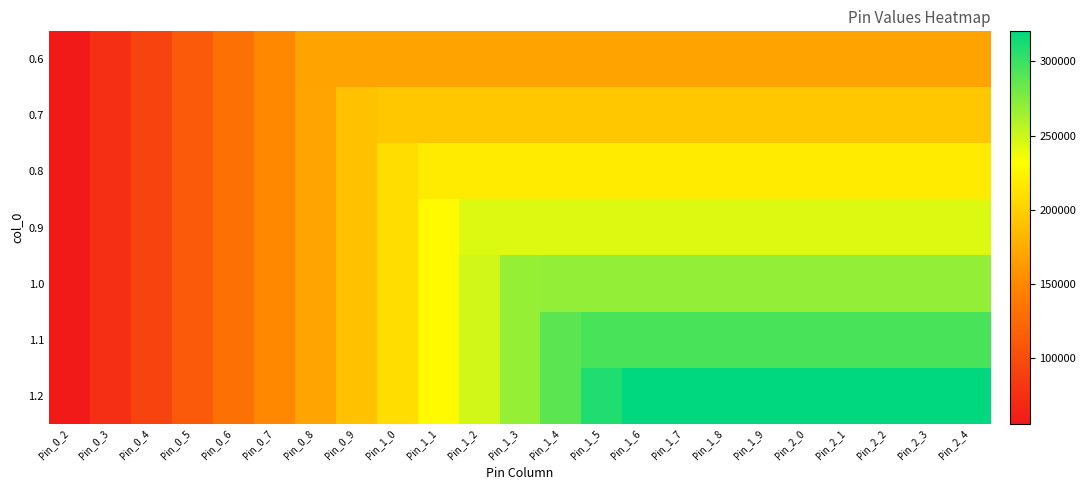

At how many categories does at least one series exceed 72785?

22